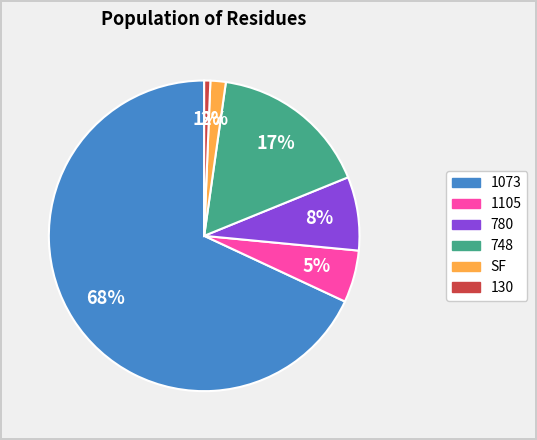

To the nearest percent, what is the average slice percentage?

17%